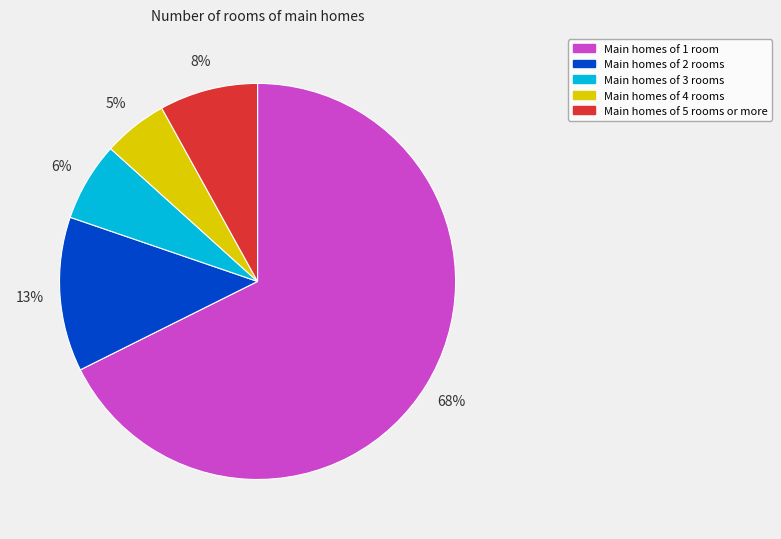

To the nearest percent, what is the average slice percentage?

20%